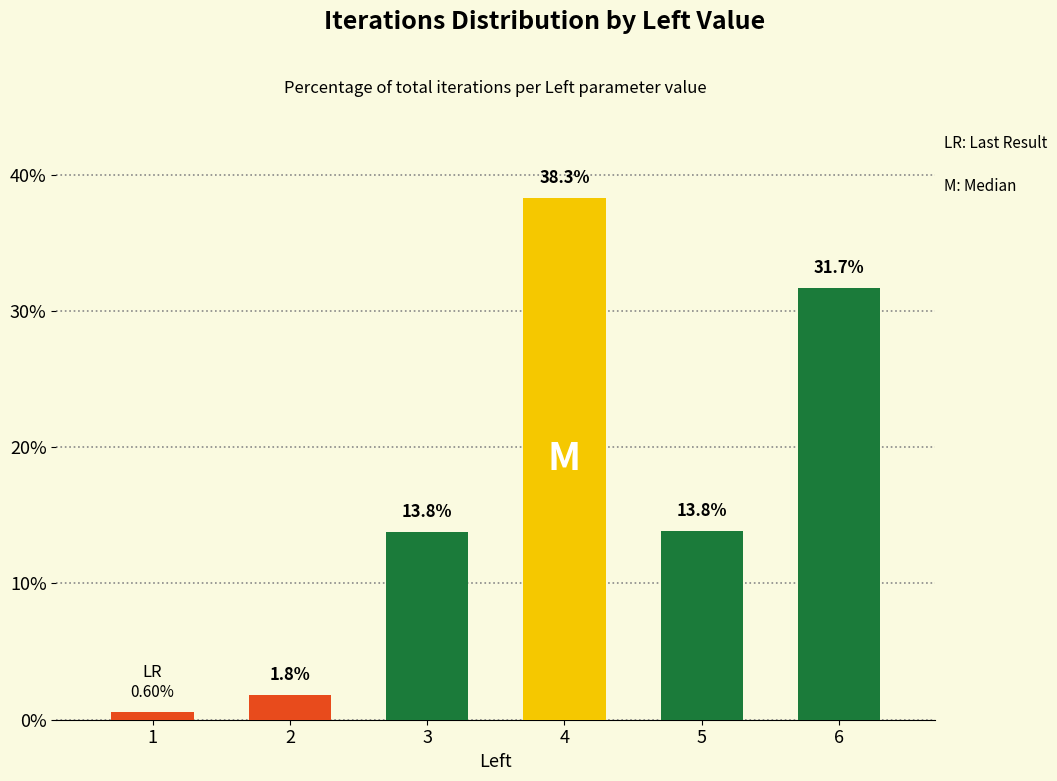

What is the difference between the second highest and minimum values?

31.1